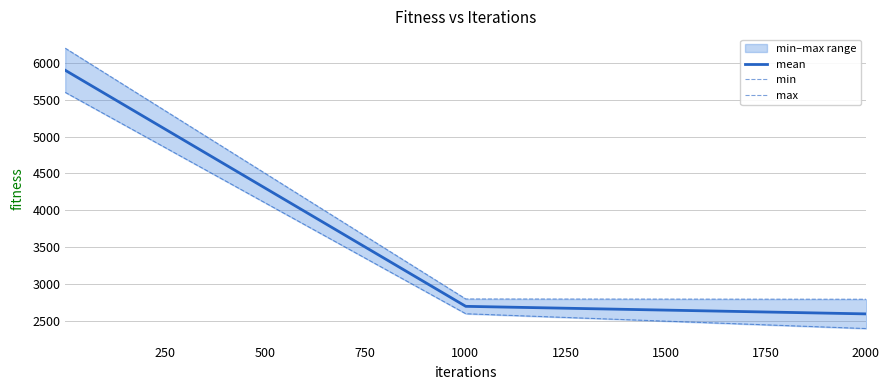

Read the min value at 0.

5598.2